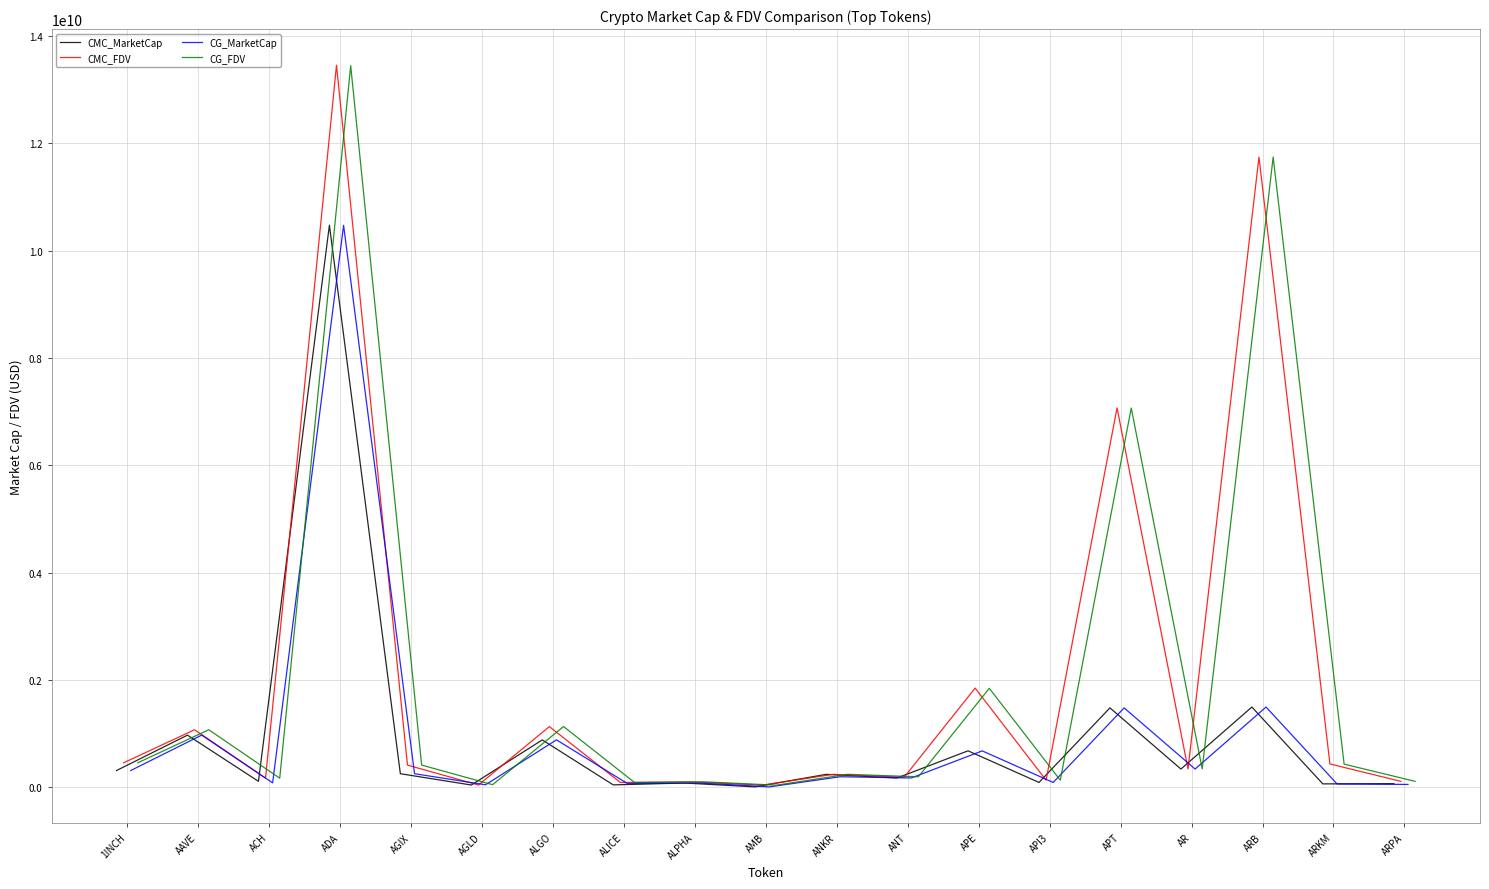

What is the greatest value displayed?

13456605972.4